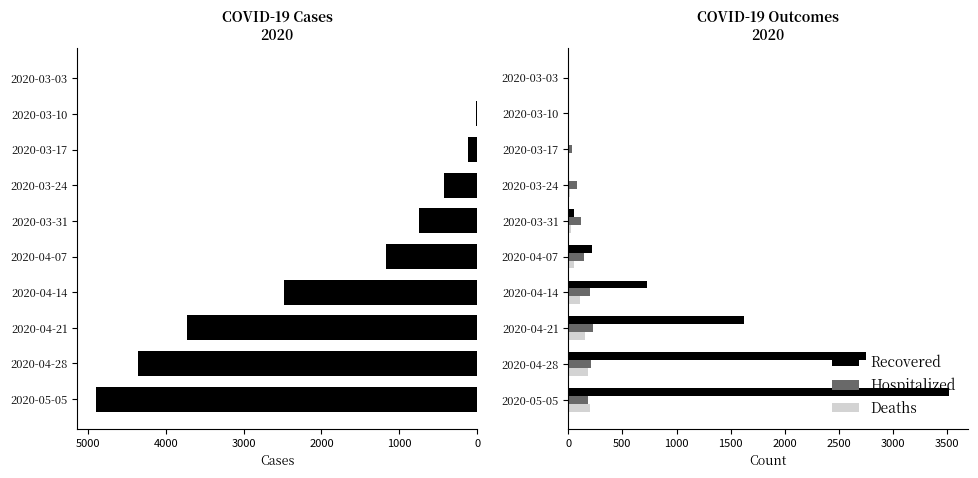

How many groups of bars are there?

10